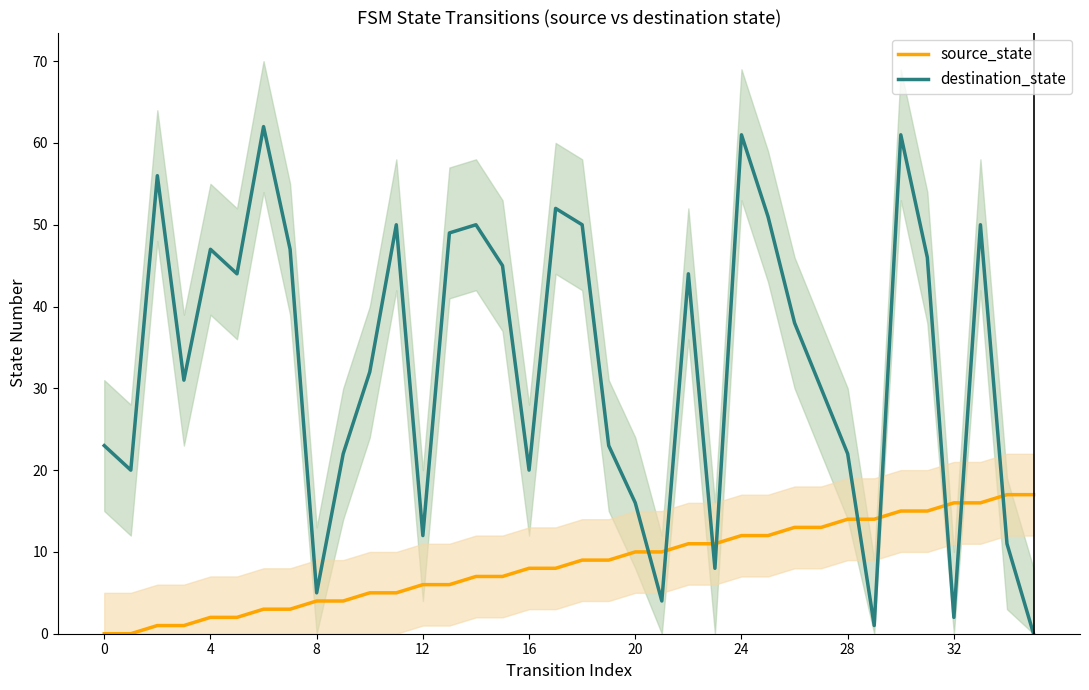

How many times do destination_state and source_state cross each other?

9